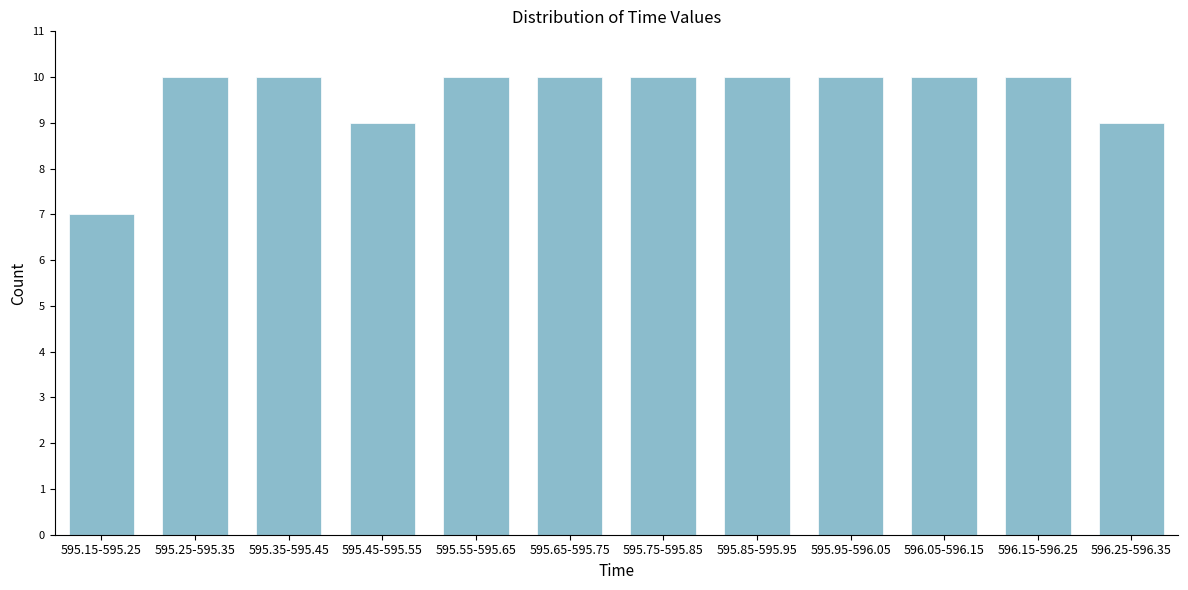

Reading left to right, list all the values displayed in this chart.

7	10	10	9	10	10	10	10	10	10	10	9